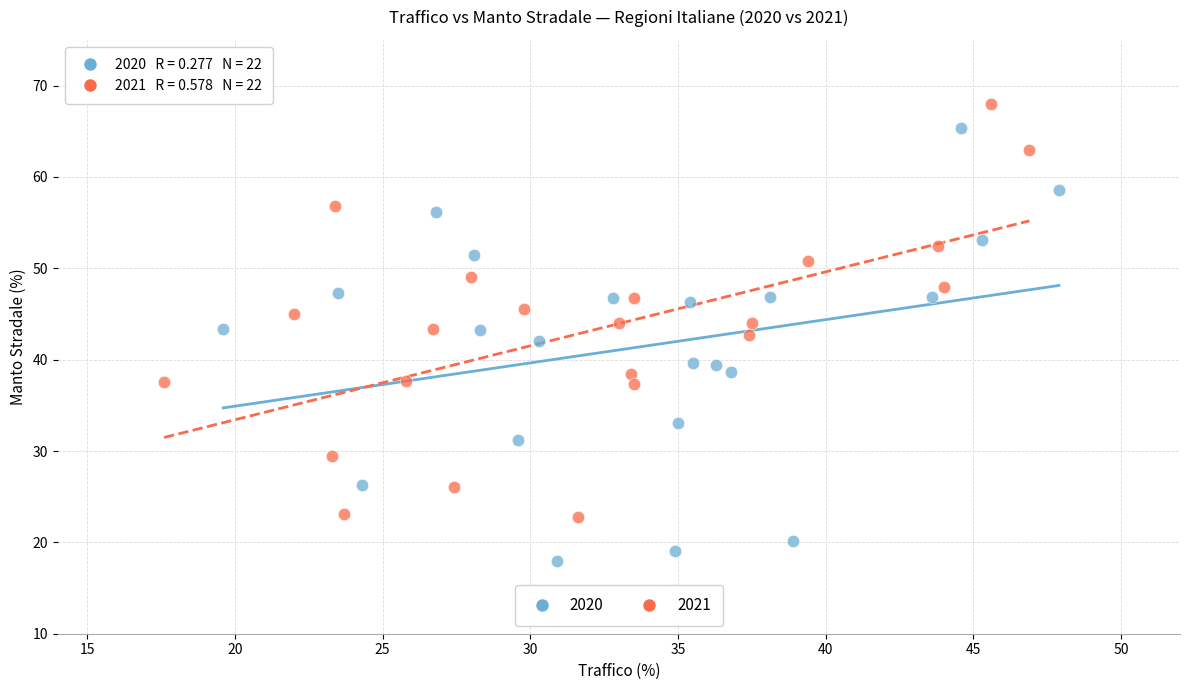

Which series contains the lowest Y value?

2020